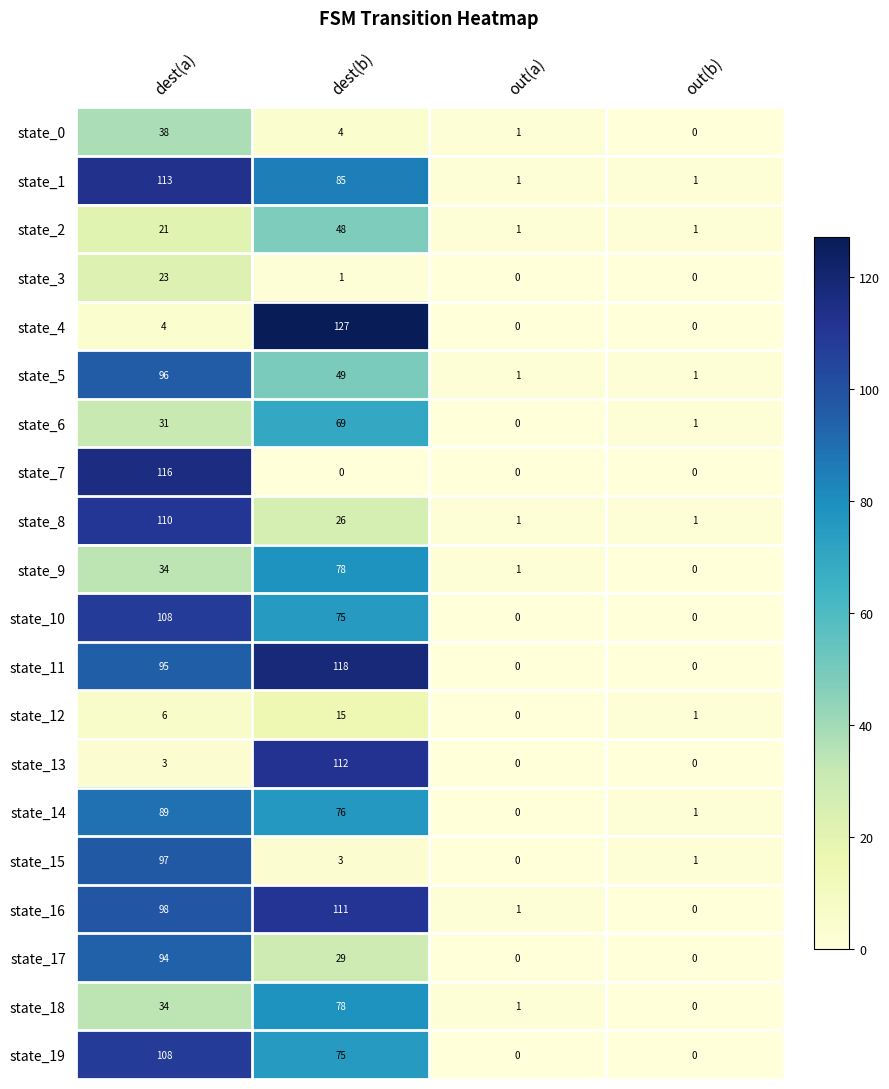

What is the maximum value for state_17?

94